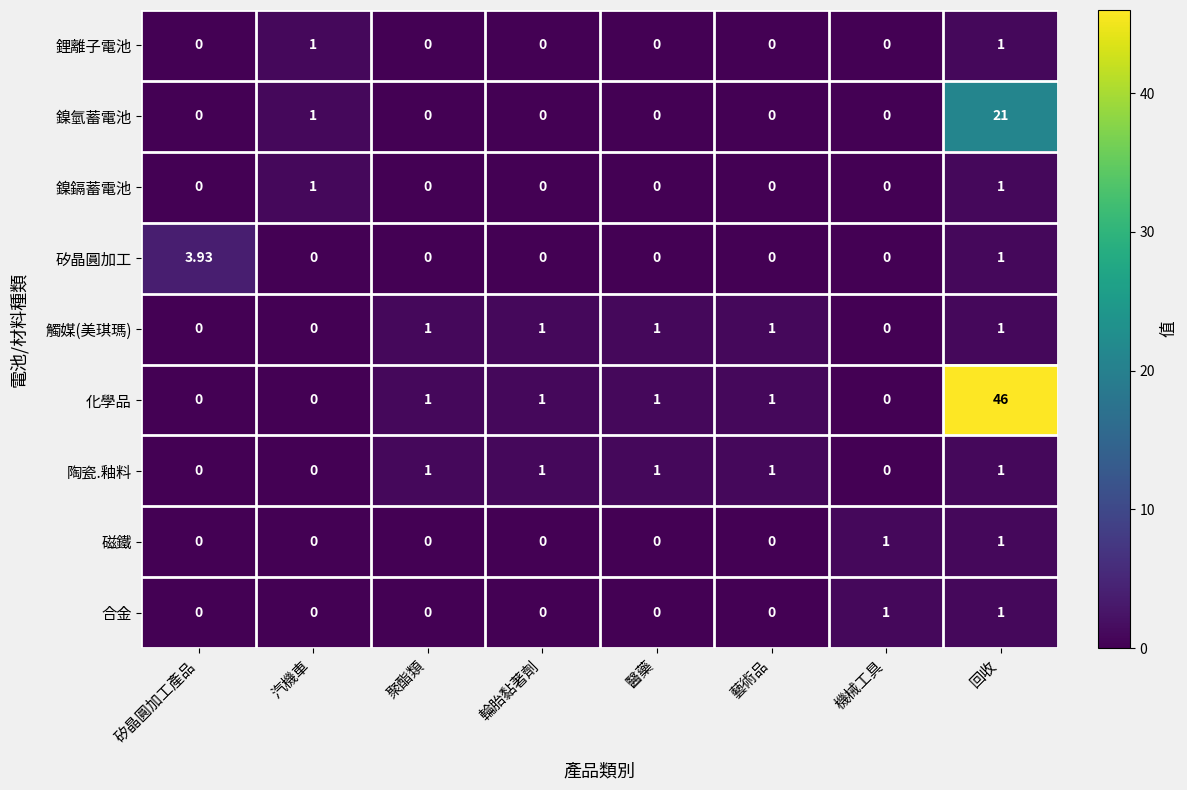

At which category is the sum across all series the highest?

回收